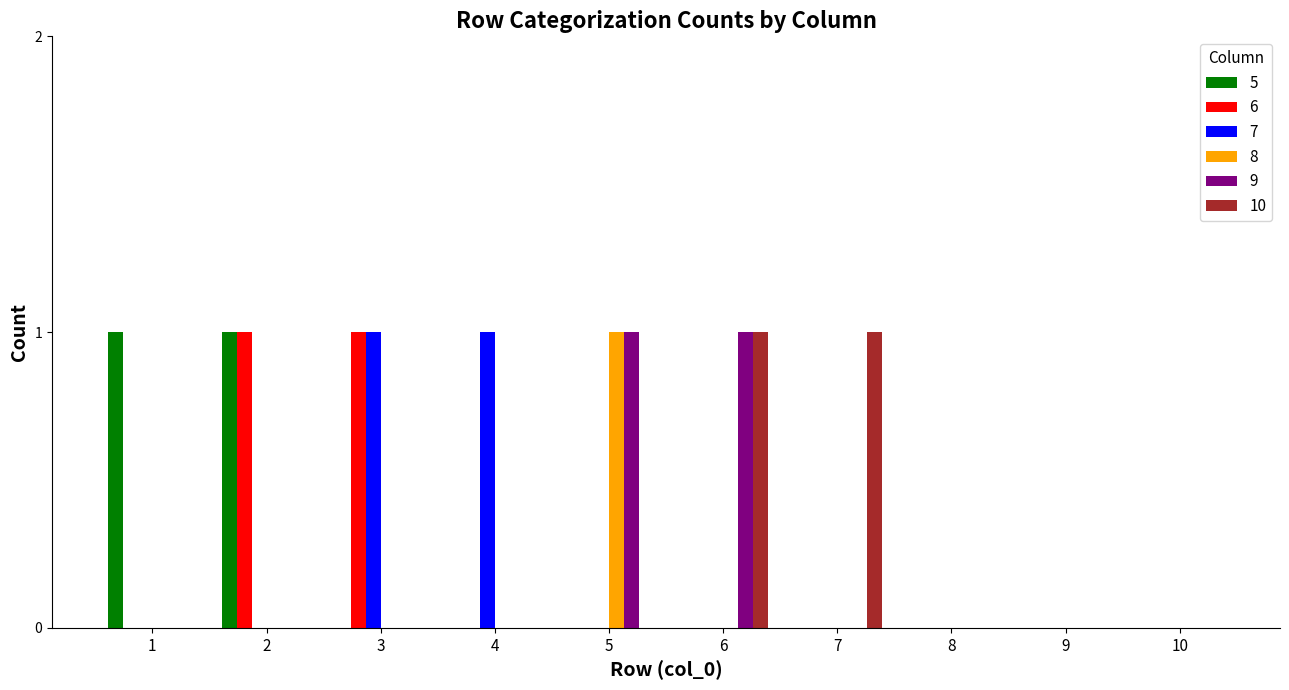

The value of 8 at 6 is 0. True or false?

True